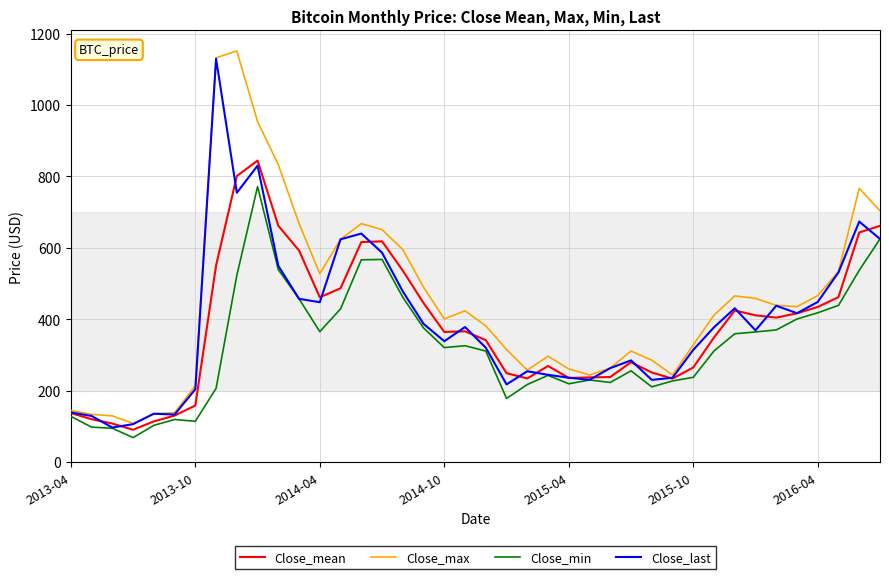

How many distinct data groups are displayed?

4